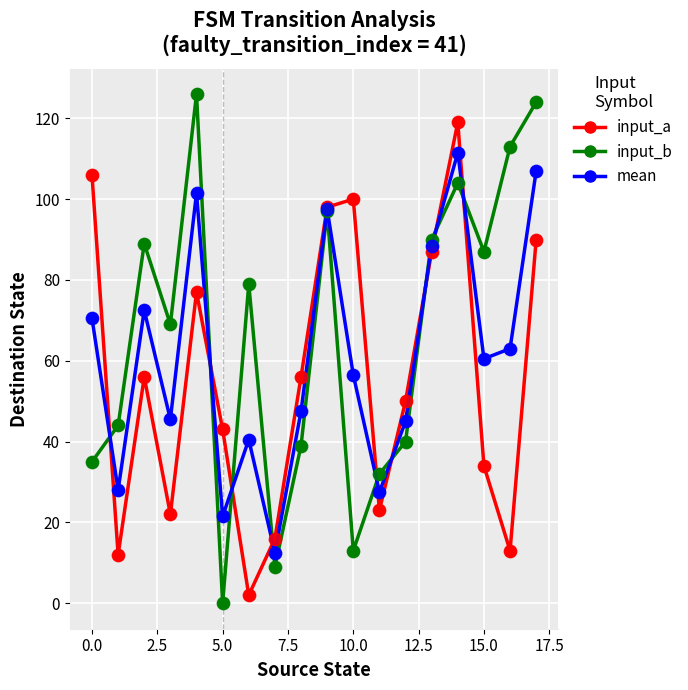

Which series has the largest total across all categories?

input_b